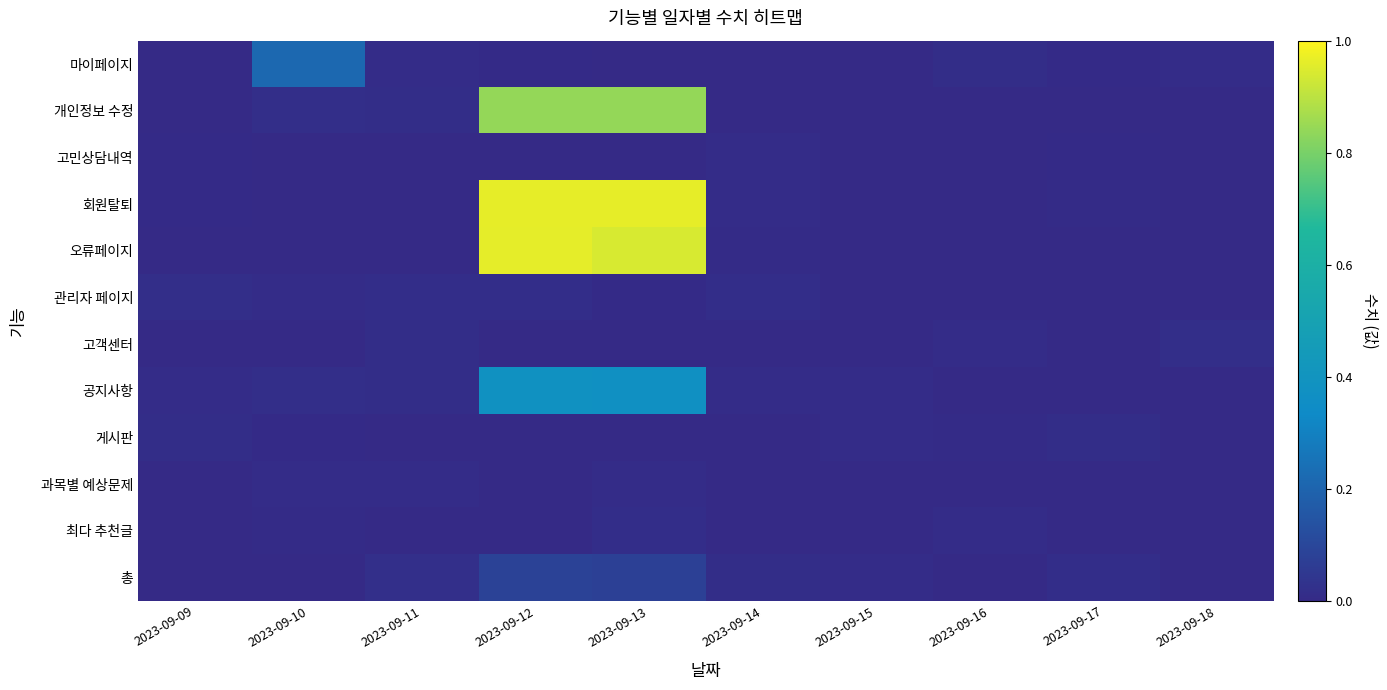

Which series has the largest total across all categories?

회원탈퇴